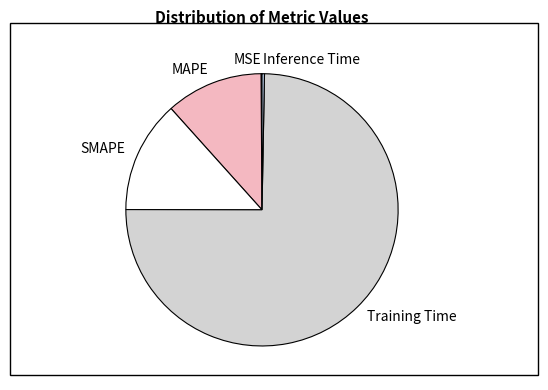

Which slice represents more than half of the pie?

Training Time